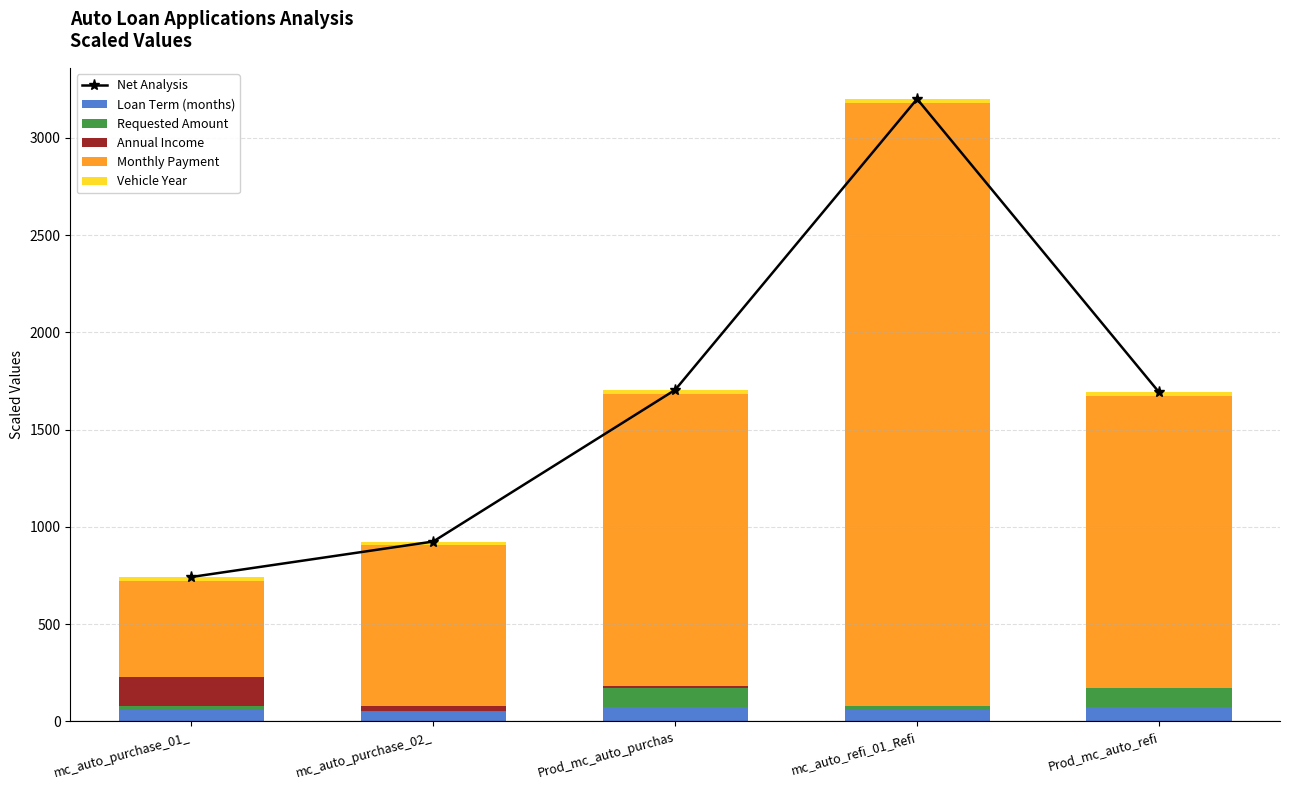

Count the number of categories in the chart.

5